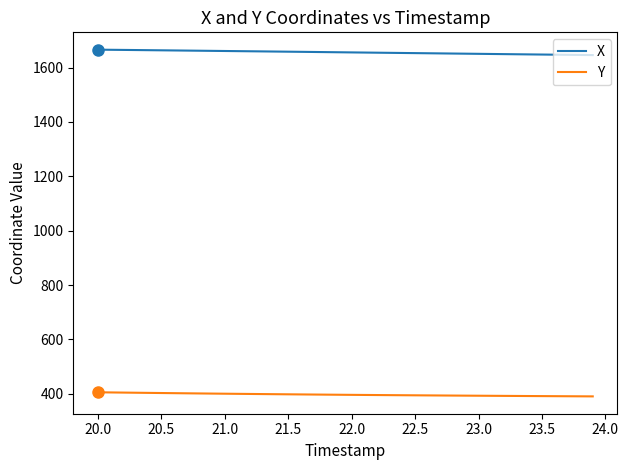

Count the number of data series in this chart.

2